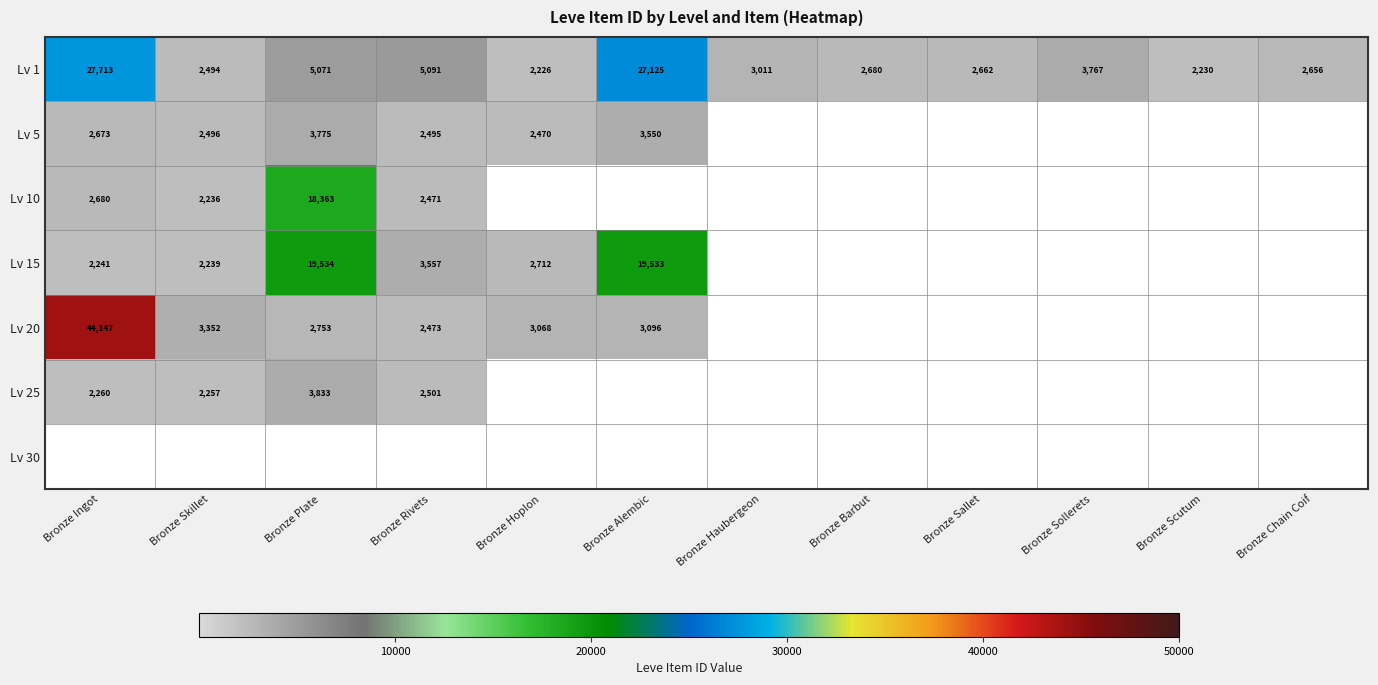

Which category has the lowest value in the Lv 1 series?

Bronze Hoplon